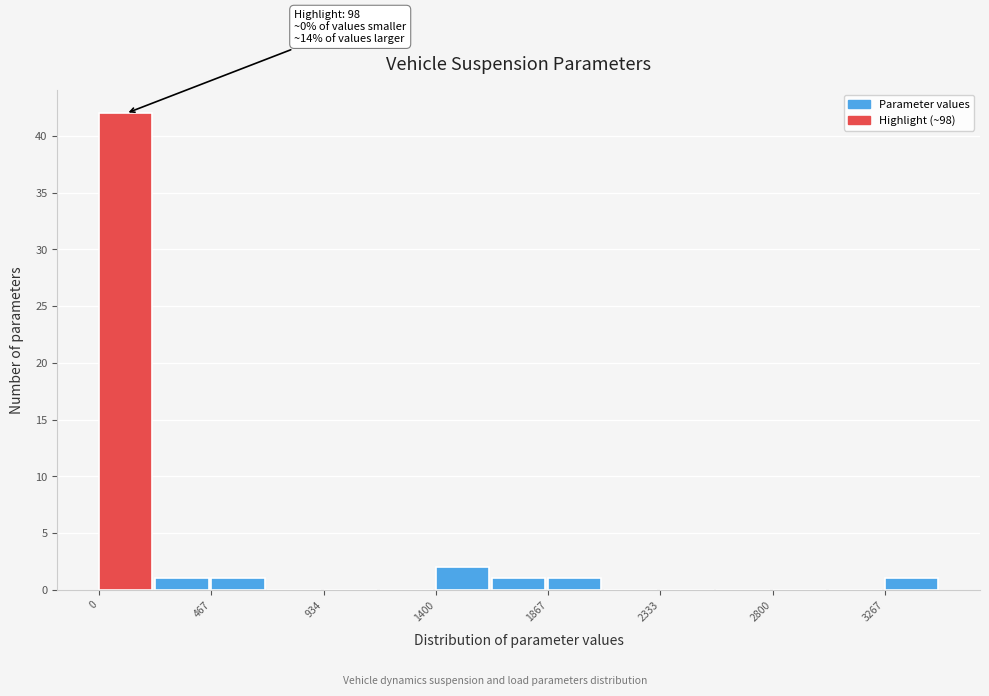

Over which range of the x-axis is the bar tallest?

0 to 250